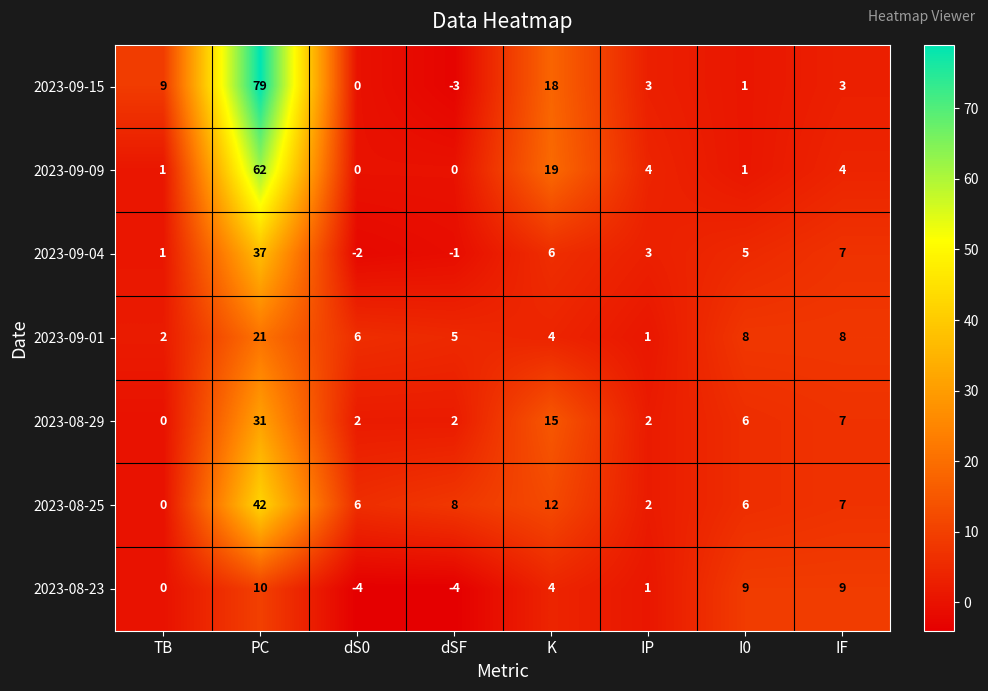

At which category does the chart reach its peak across all series?

PC